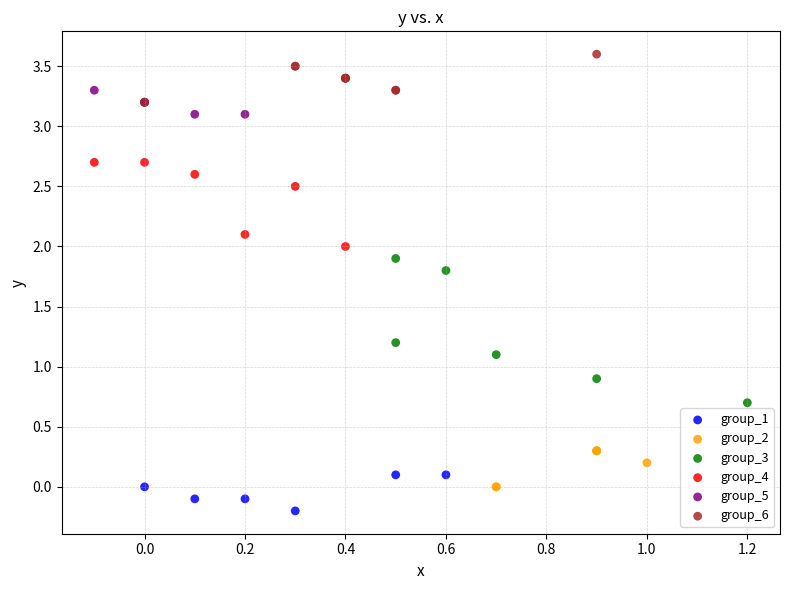

Which series has the widest spread of Y values?

group_3